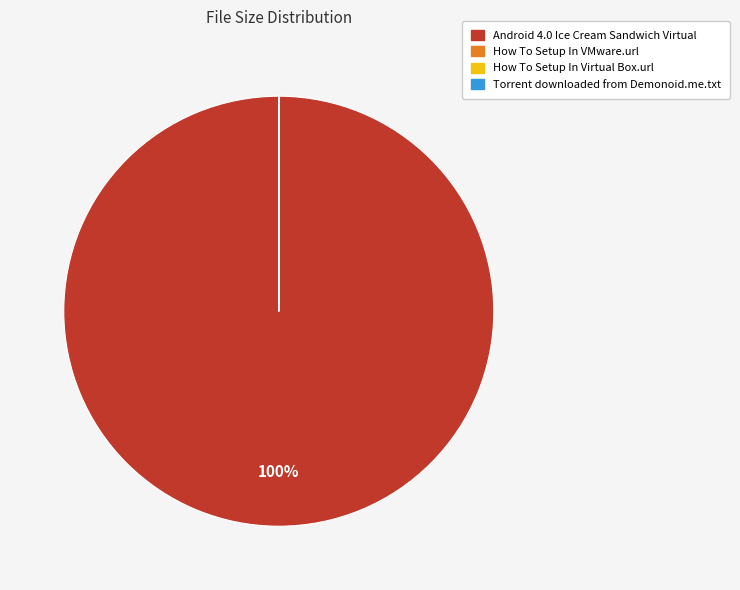

True or false: Android 4.0 Ice Cream Sandwich Virtual accounts for 100% of the total.

True